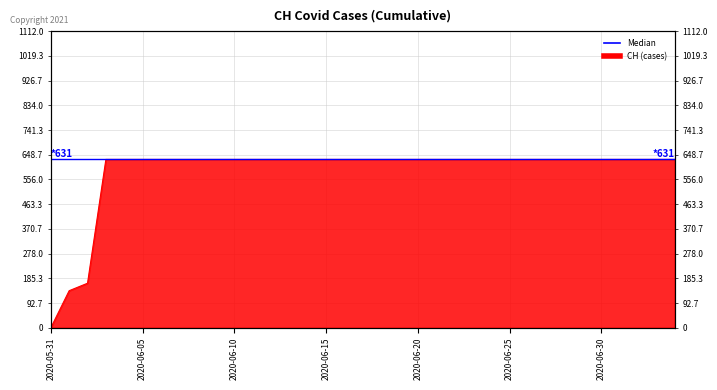

How many data points are less than 631?

3